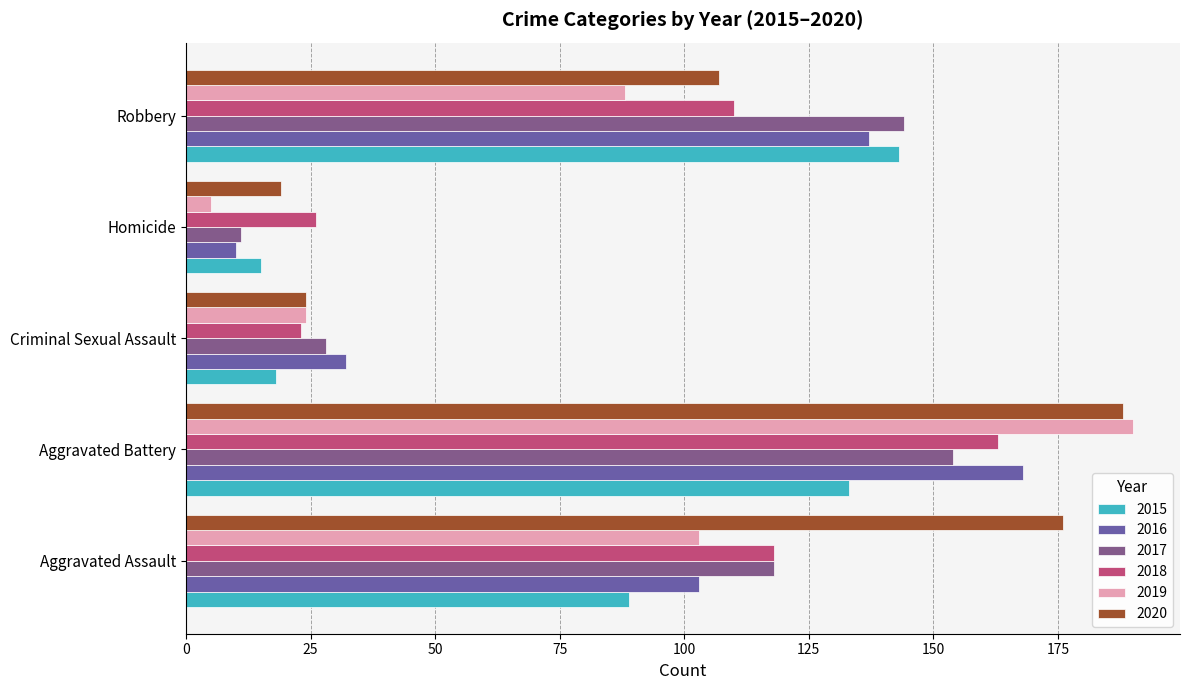

The 2018 series shows 11 at Criminal Sexual Assault. True or false?

False